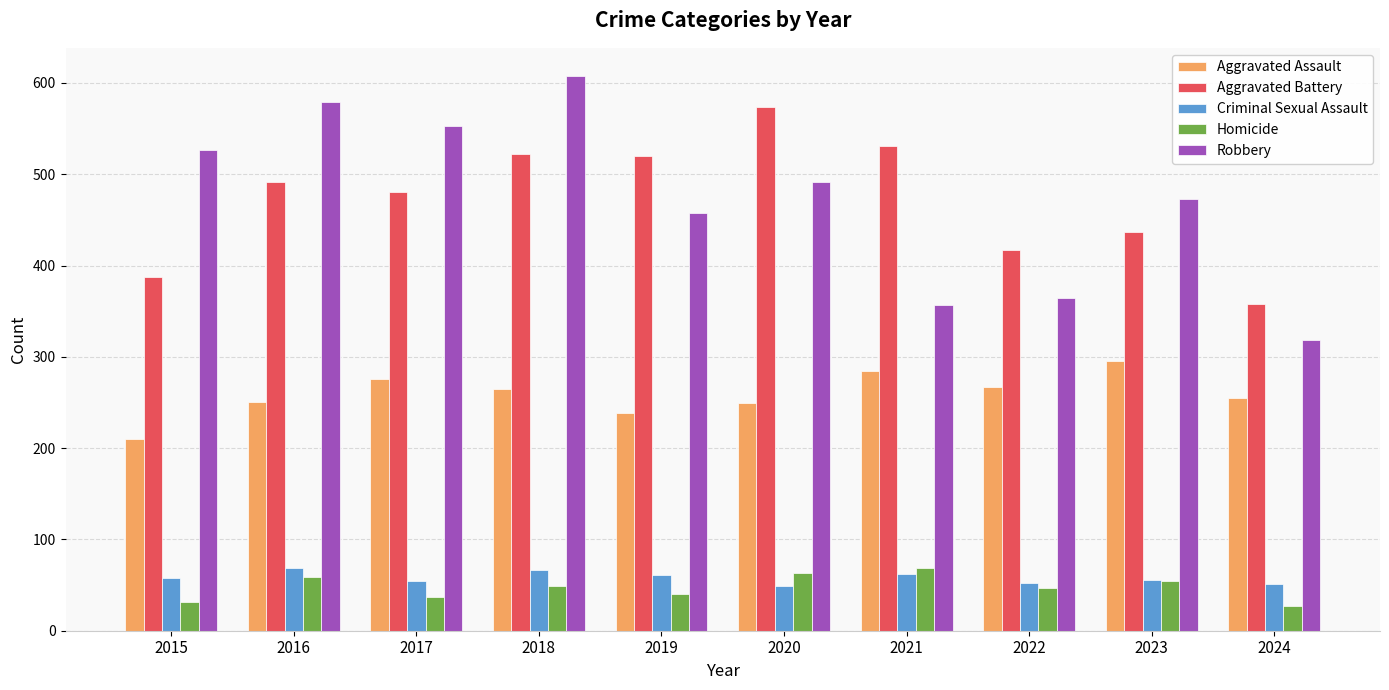

At which label does Homicide first exceed 49?

2016